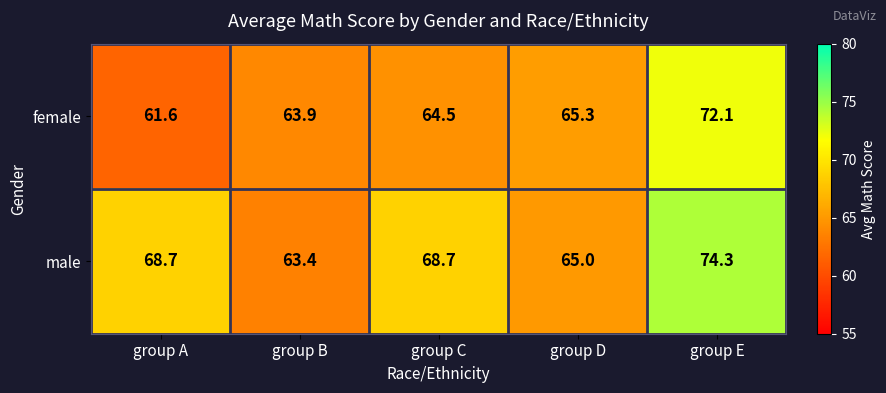

How many data points does each series have?

5